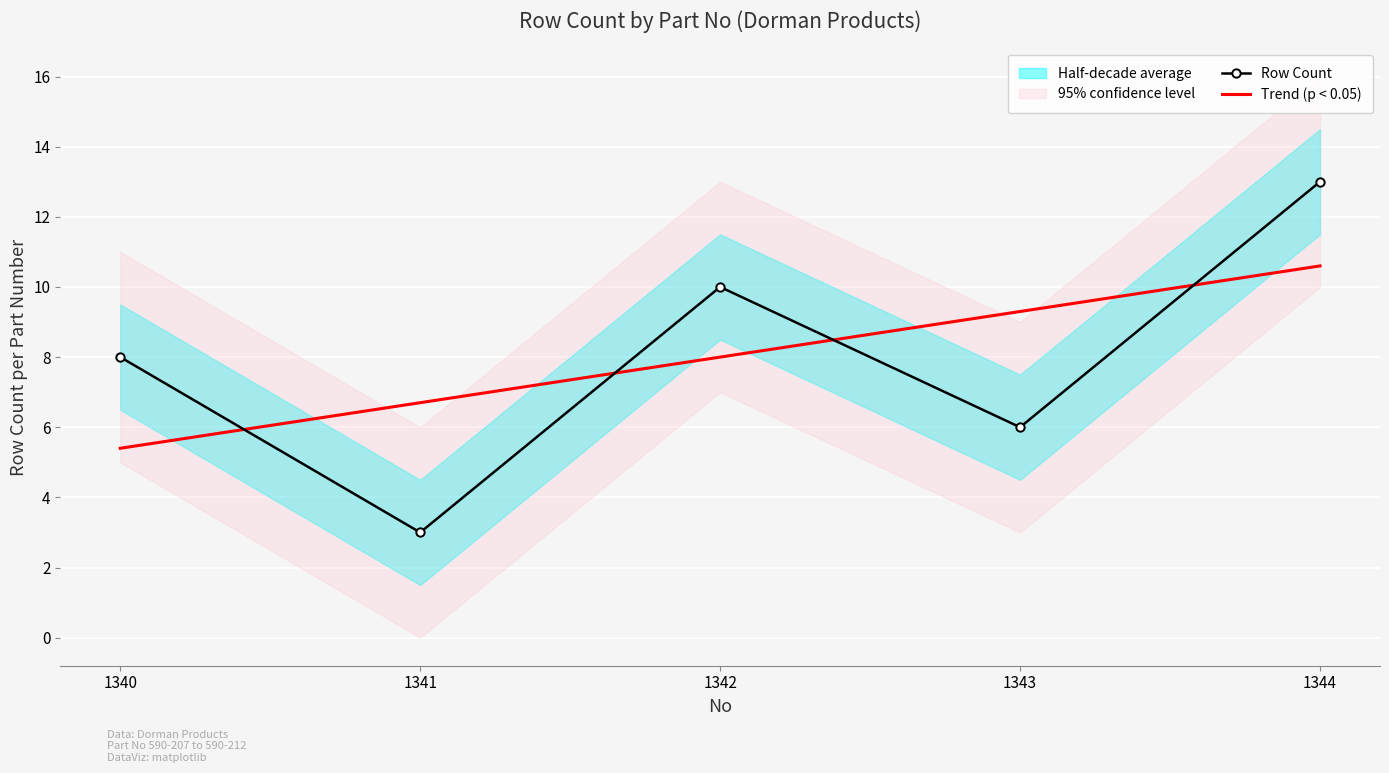

What is the highest value of the Row Count series?

13.0